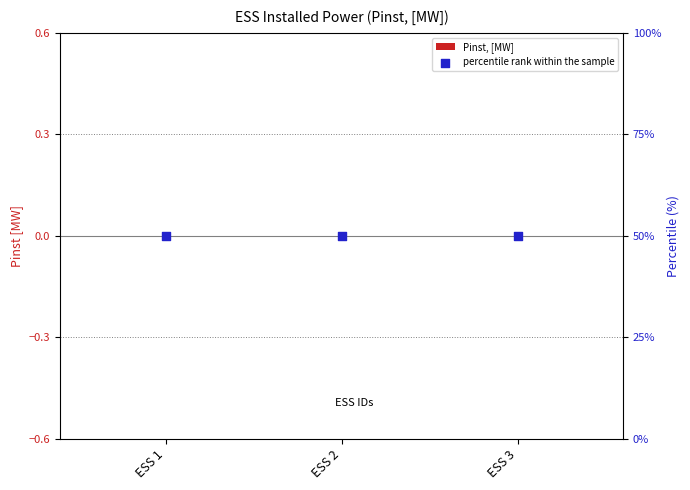

Is the value of Pinst, [MW] at ESS 3 greater than the value of percentile rank within the sample at ESS 3?

No